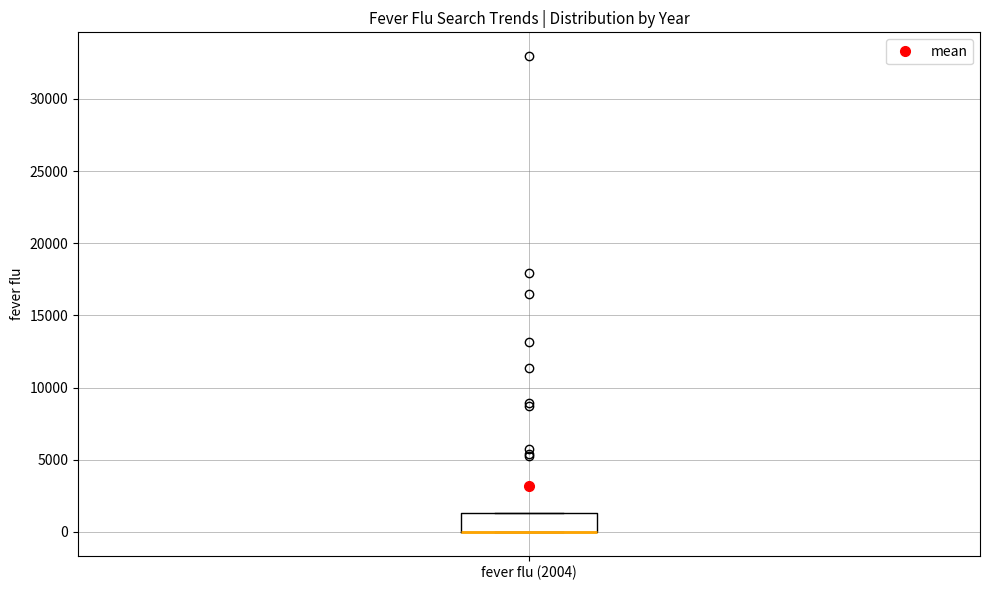

Where is the lower edge of the box for fever flu (2004) on the y-axis? The values are not printed on the chart, so give them approximately, as read against the axis.

0